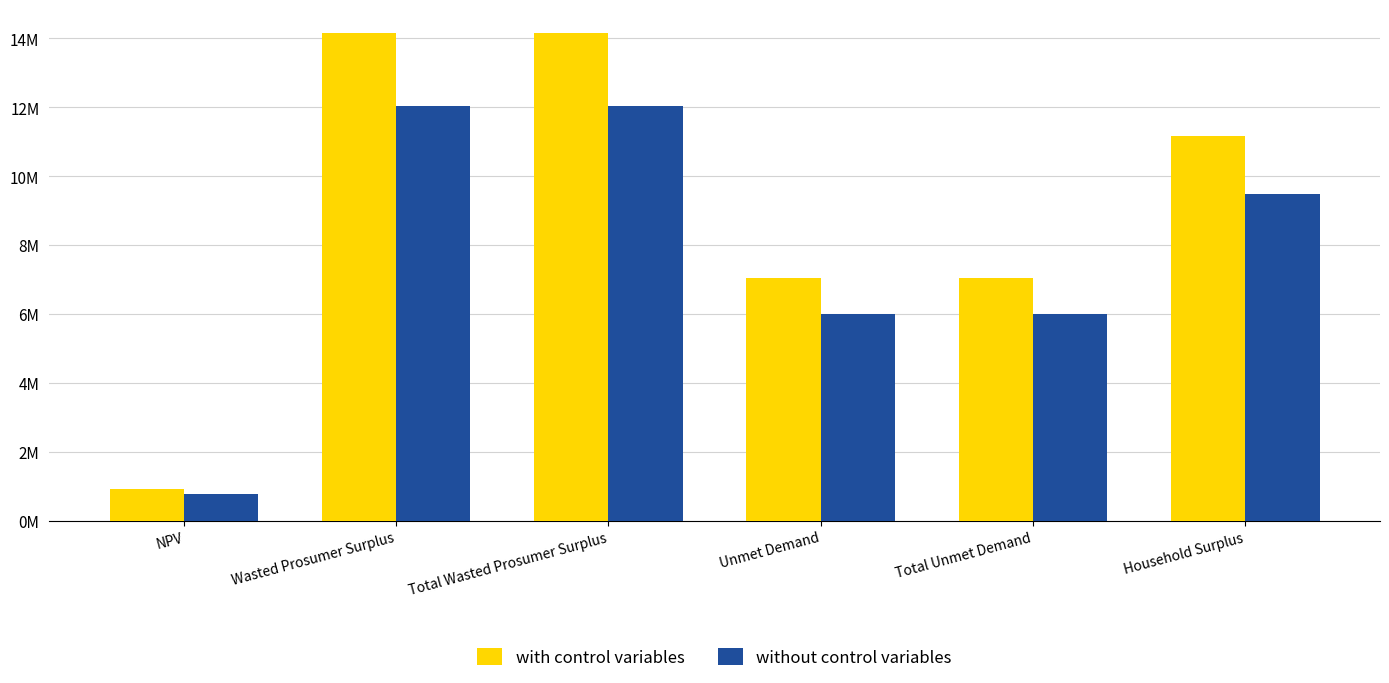

Does the chart contain any negative values?

No